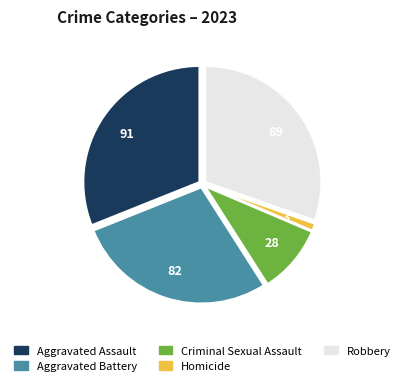

Rank the categories by value from highest to lowest.

Aggravated Assault, Robbery, Aggravated Battery, Criminal Sexual Assault, Homicide